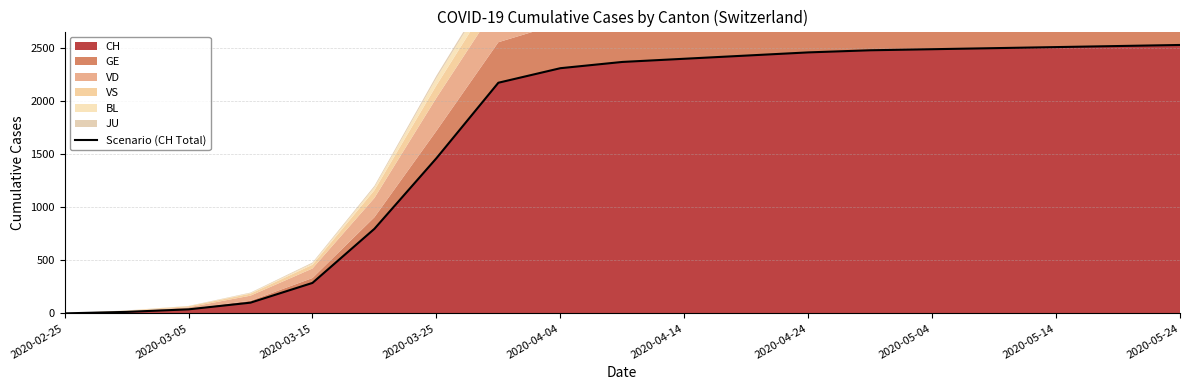

The value of CH at 2020-05-14 is 1645. True or false?

False